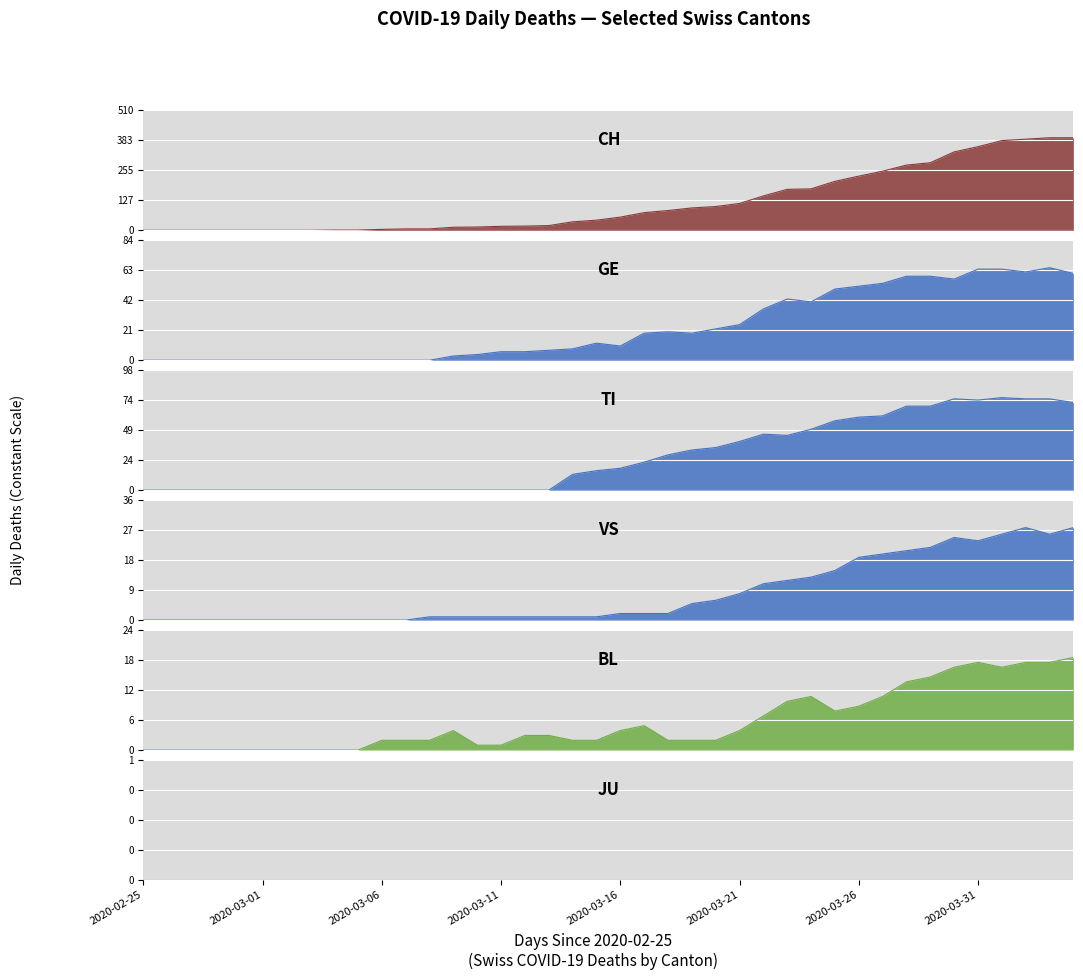

What is the difference between the second highest and minimum values in the CH series?

393